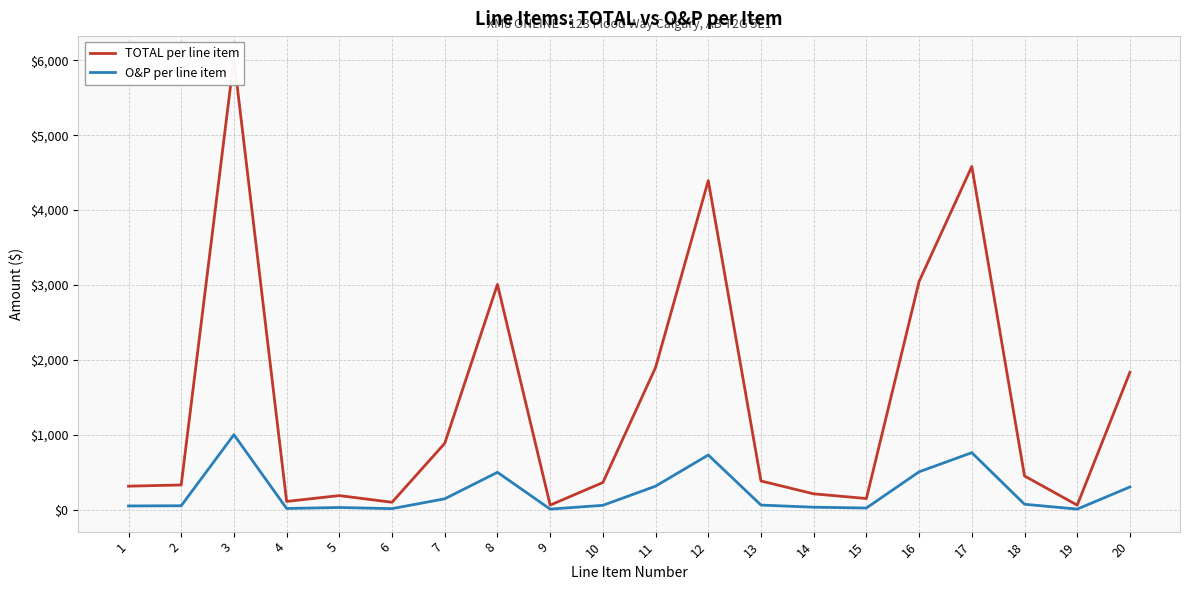

How many values in the TOTAL per line item series exceed 386?

10